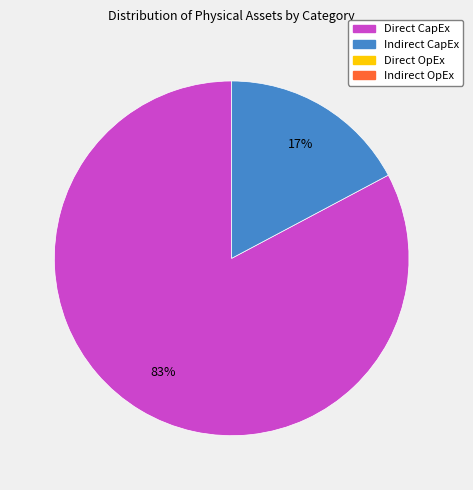

Is there a majority slice in this chart?

Yes